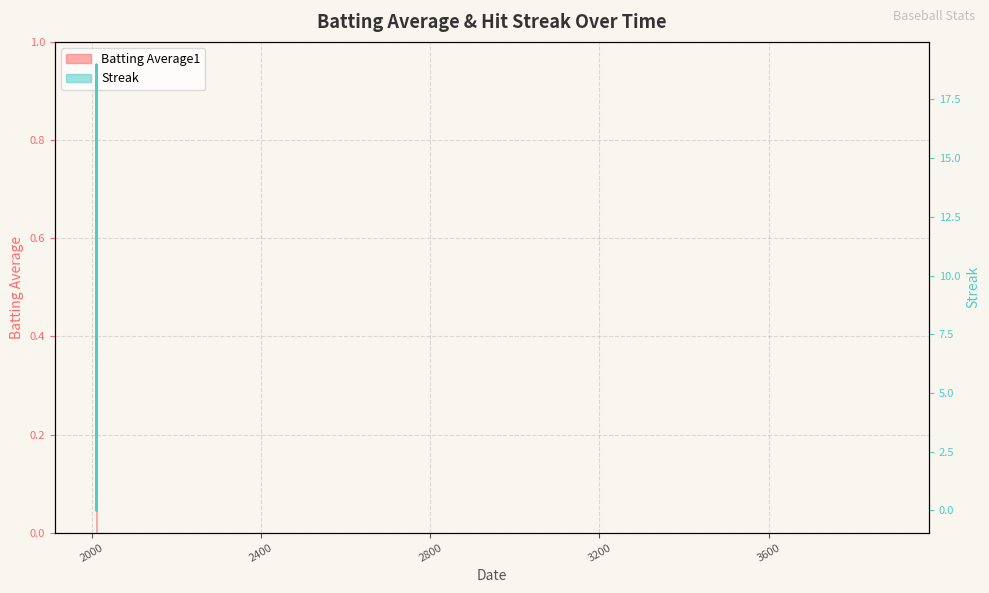

Rank the series by their maximum value, from lowest to highest.

Batting Average1, Streak